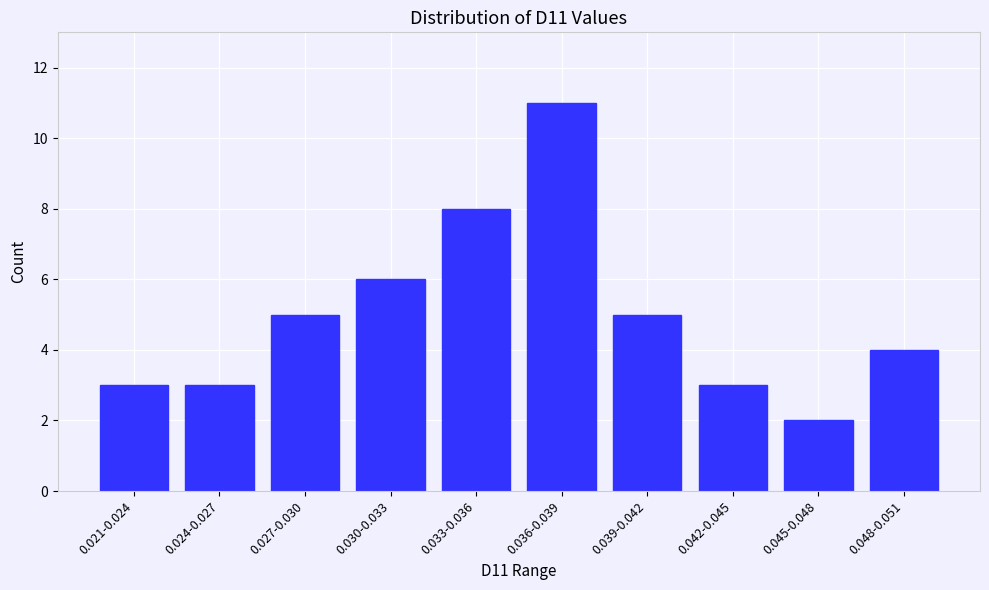

Reading left to right, what are all the values shown in this chart?

0.021-0.024=3	0.024-0.027=3	0.027-0.030=5	0.030-0.033=6	0.033-0.036=8	0.036-0.039=11	0.039-0.042=5	0.042-0.045=3	0.045-0.048=2	0.048-0.051=4